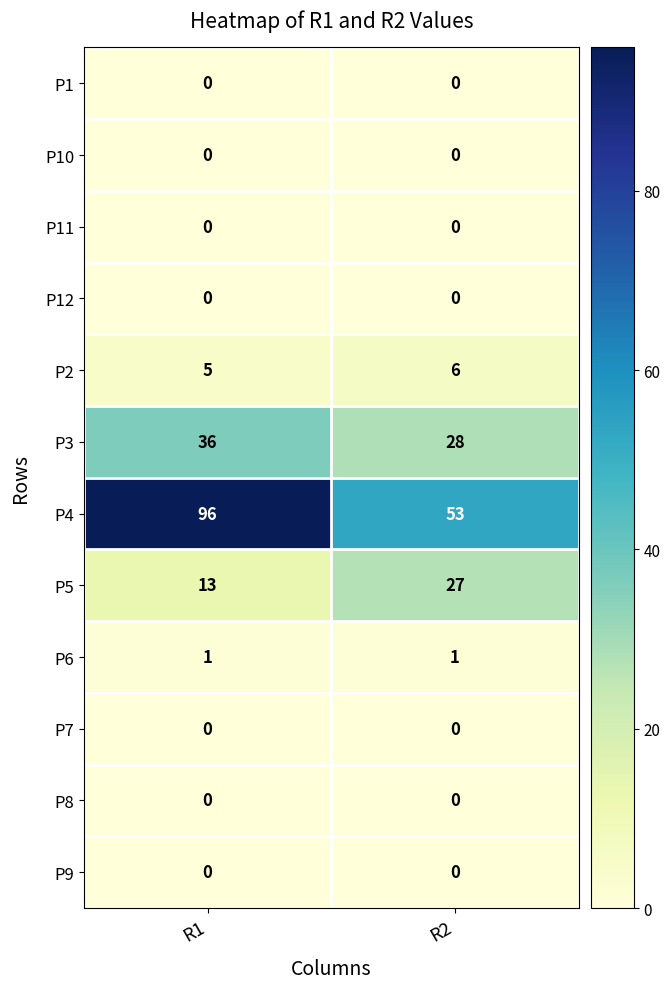

At which label is P4 closest to 74?

R2